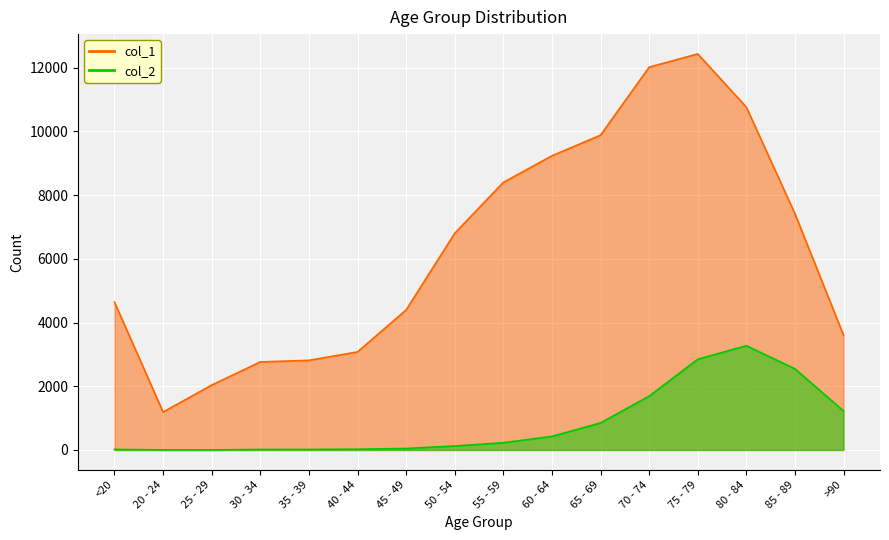

Rank the categories by col_2 value from lowest to highest.

25 - 29, 20 - 24, 30 - 34, <20, 35 - 39, 40 - 44, 45 - 49, 50 - 54, 55 - 59, 60 - 64, 65 - 69, >90, 70 - 74, 85 - 89, 75 - 79, 80 - 84